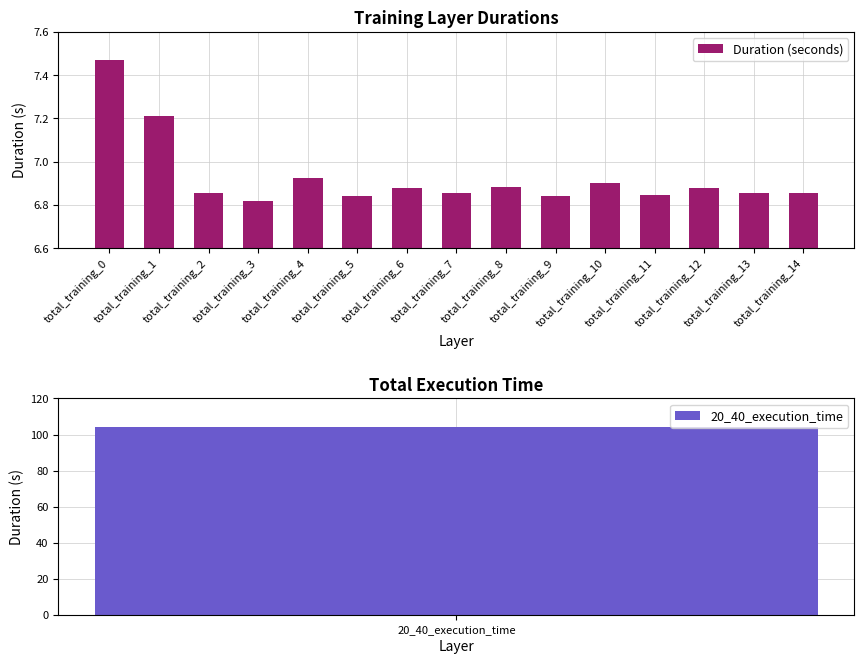

Rank the categories by value from highest to lowest.

total_training_0, total_training_1, total_training_4, total_training_10, total_training_8, total_training_6, total_training_12, total_training_14, total_training_2, total_training_13, total_training_7, total_training_11, total_training_9, total_training_5, total_training_3